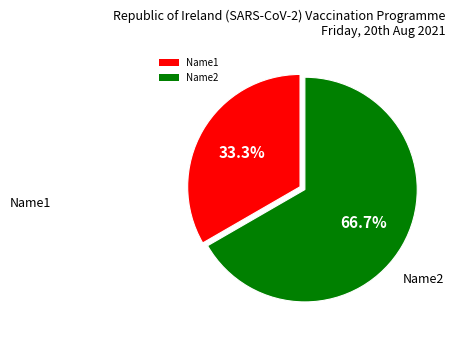

Which category has the biggest portion of the pie?

Name2